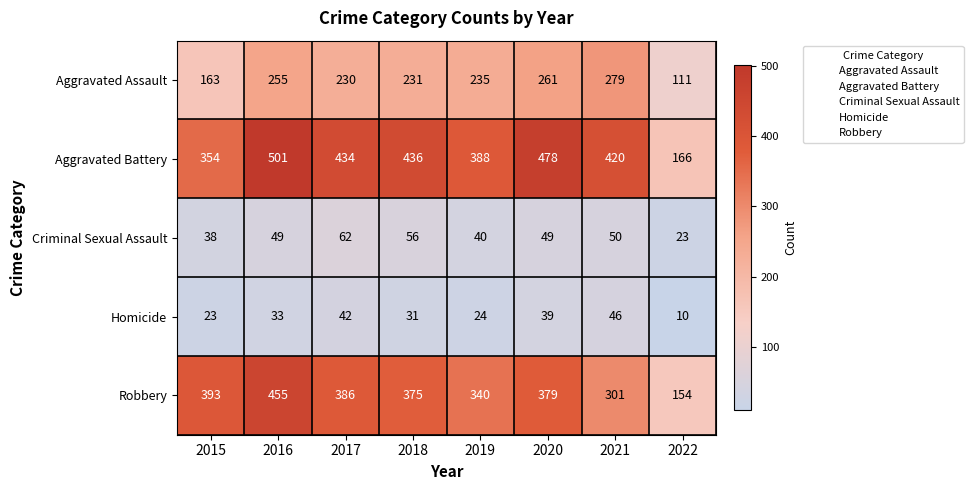

What is the total value across all series at 2020?

1206